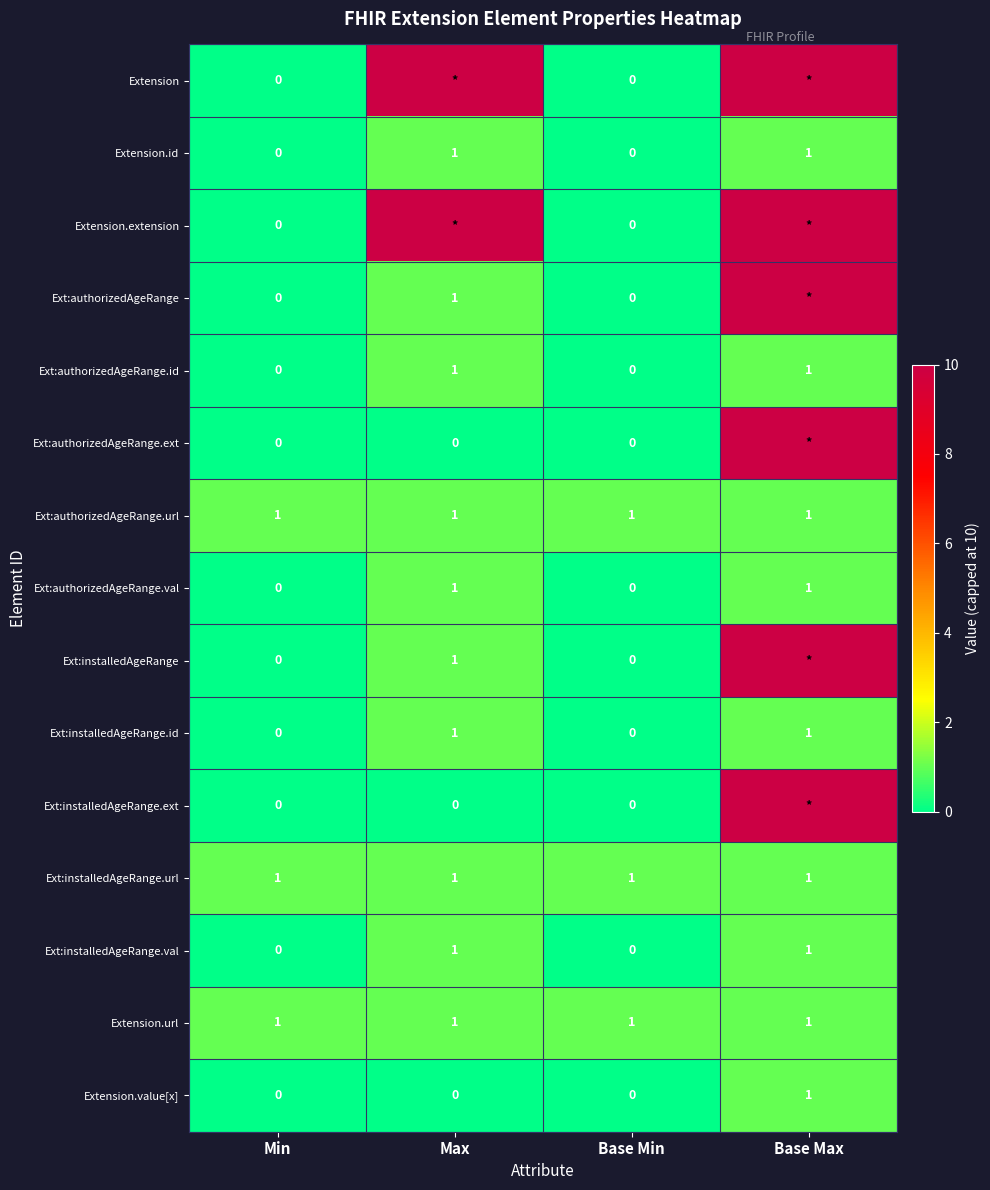

The value of Ext:installedAgeRange.val at Max is 1. True or false?

True